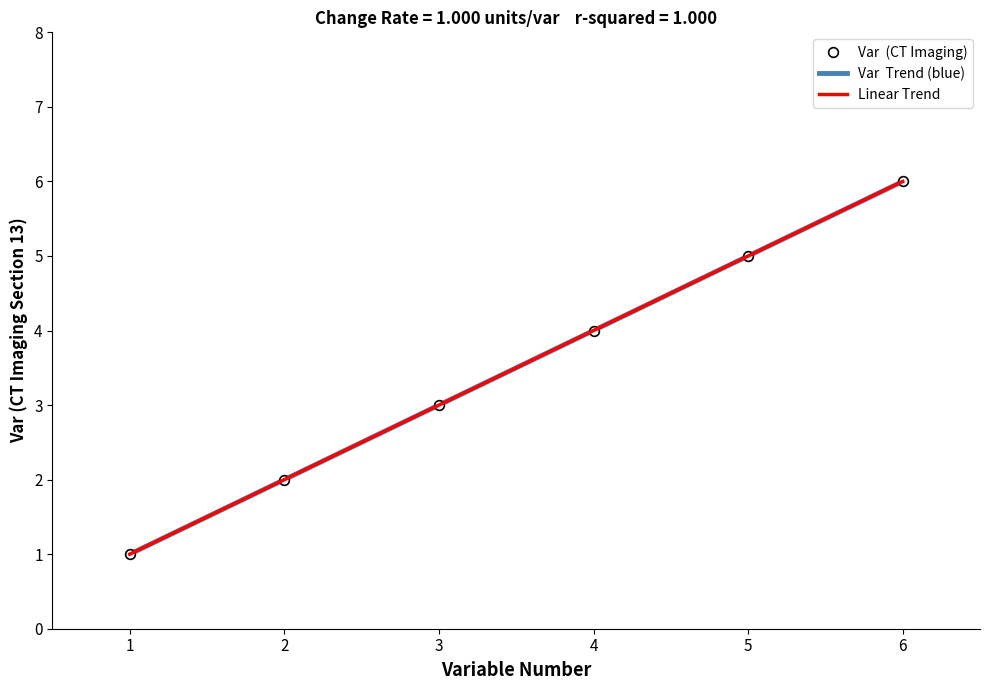

Count the number of values greater than 4.

2